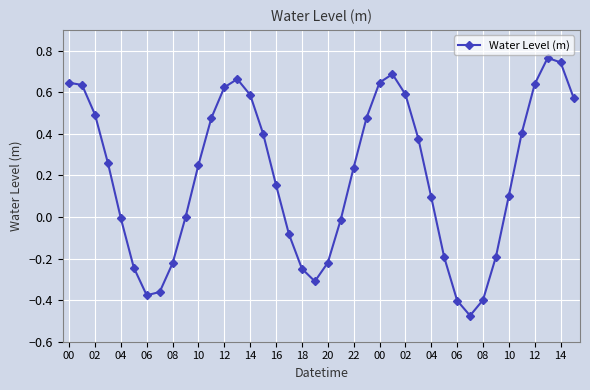

What is the difference between the second highest and second lowest values?

1.1